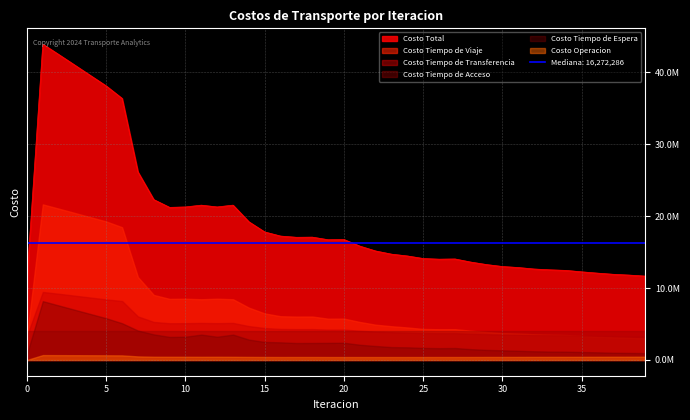

True or false: Costo Tiempo de Acceso and Costo Operacion cross at least once.

False